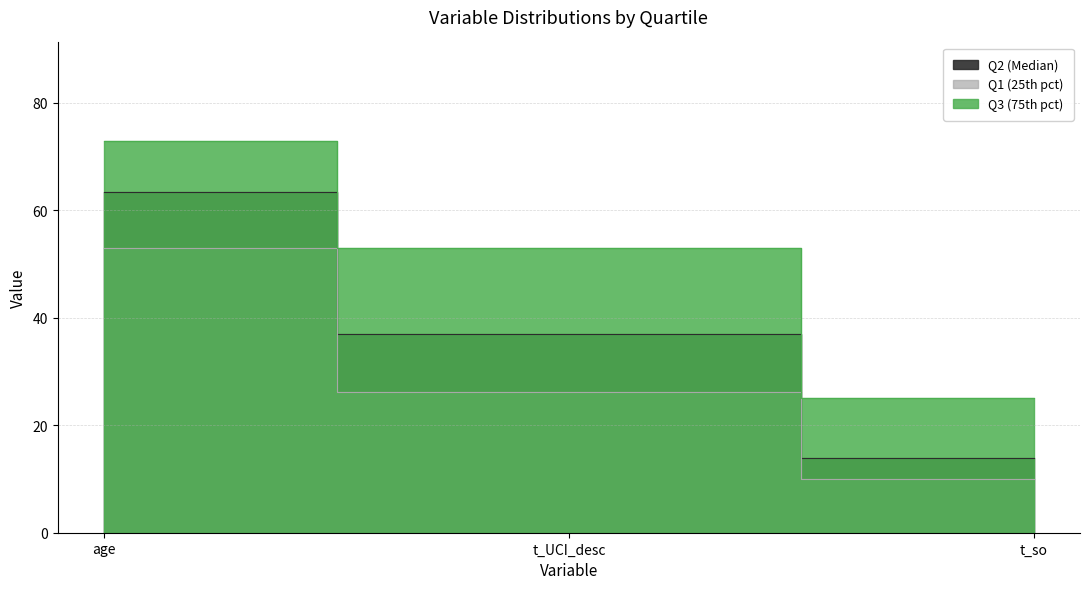

What is the label of the 2nd point from the left?

t_UCI_desc